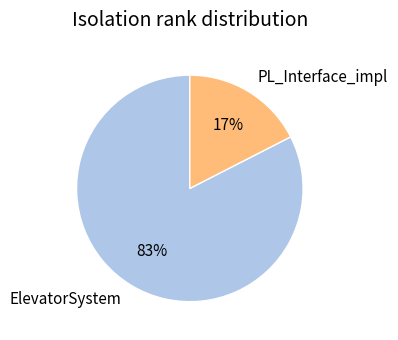

Between ElevatorSystem and PL_Interface_impl, which is larger?

ElevatorSystem